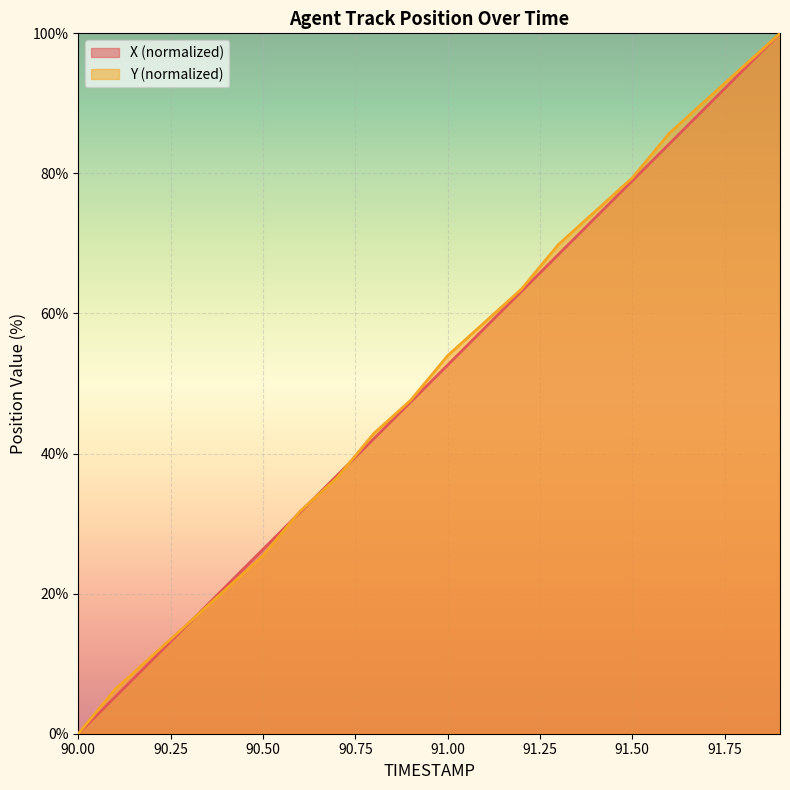

At which category does the chart reach its minimum across all series?

90.00